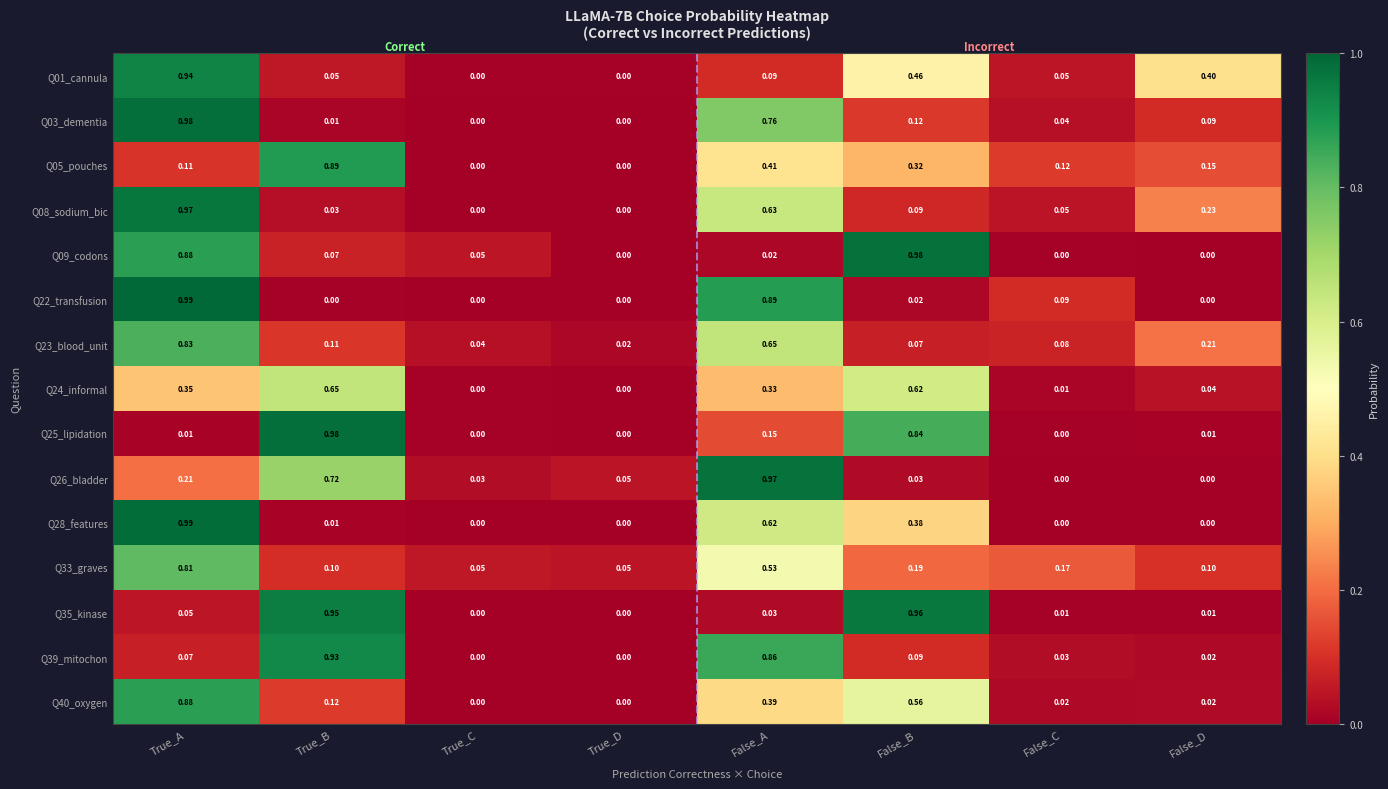

At which category is the sum across all series the highest?

True_A